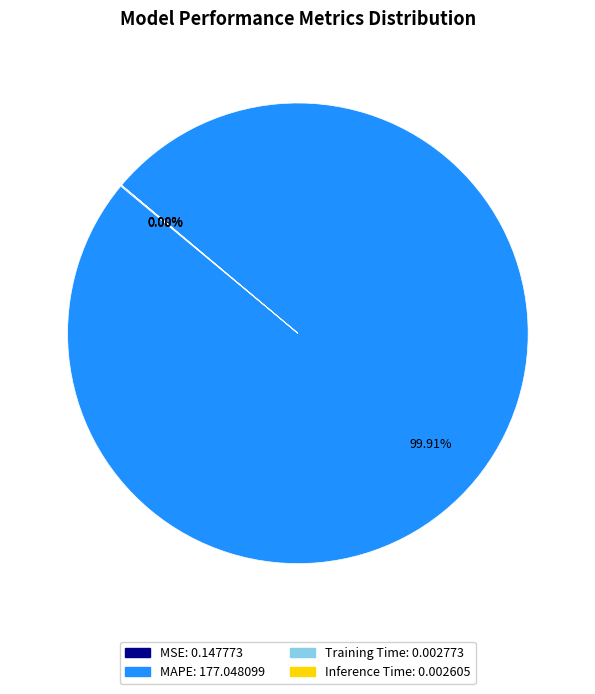

What is the majority slice?

MAPE